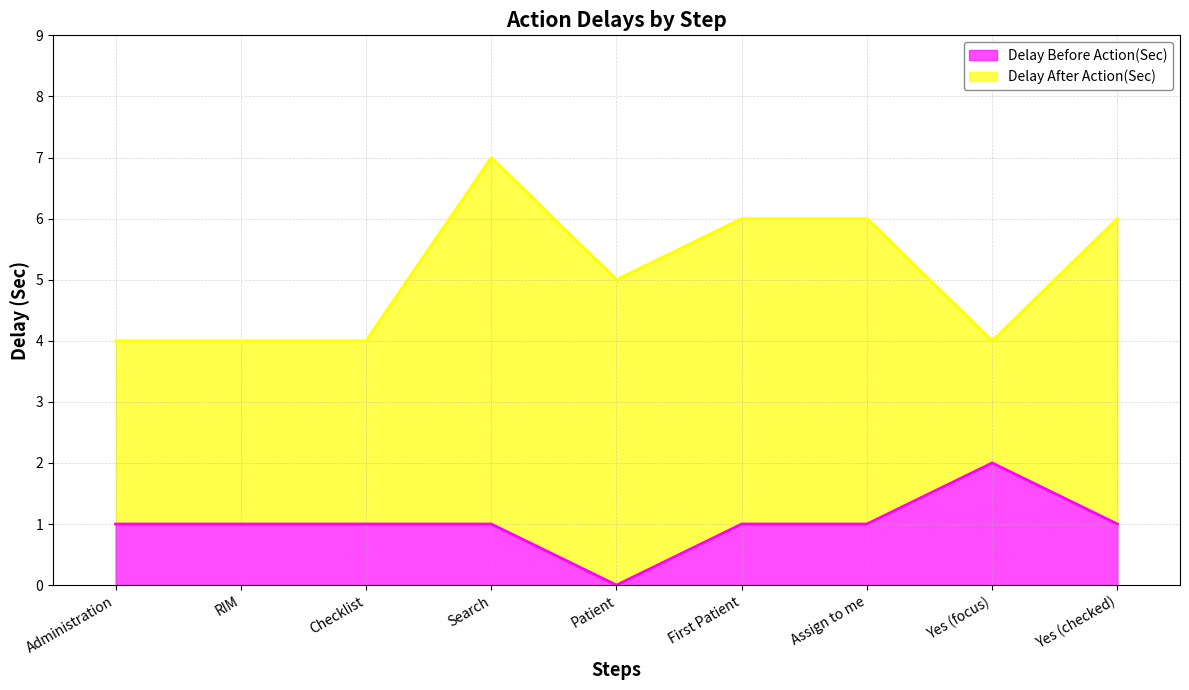

What is the change in value from Administration to Yes (focus)?

+1